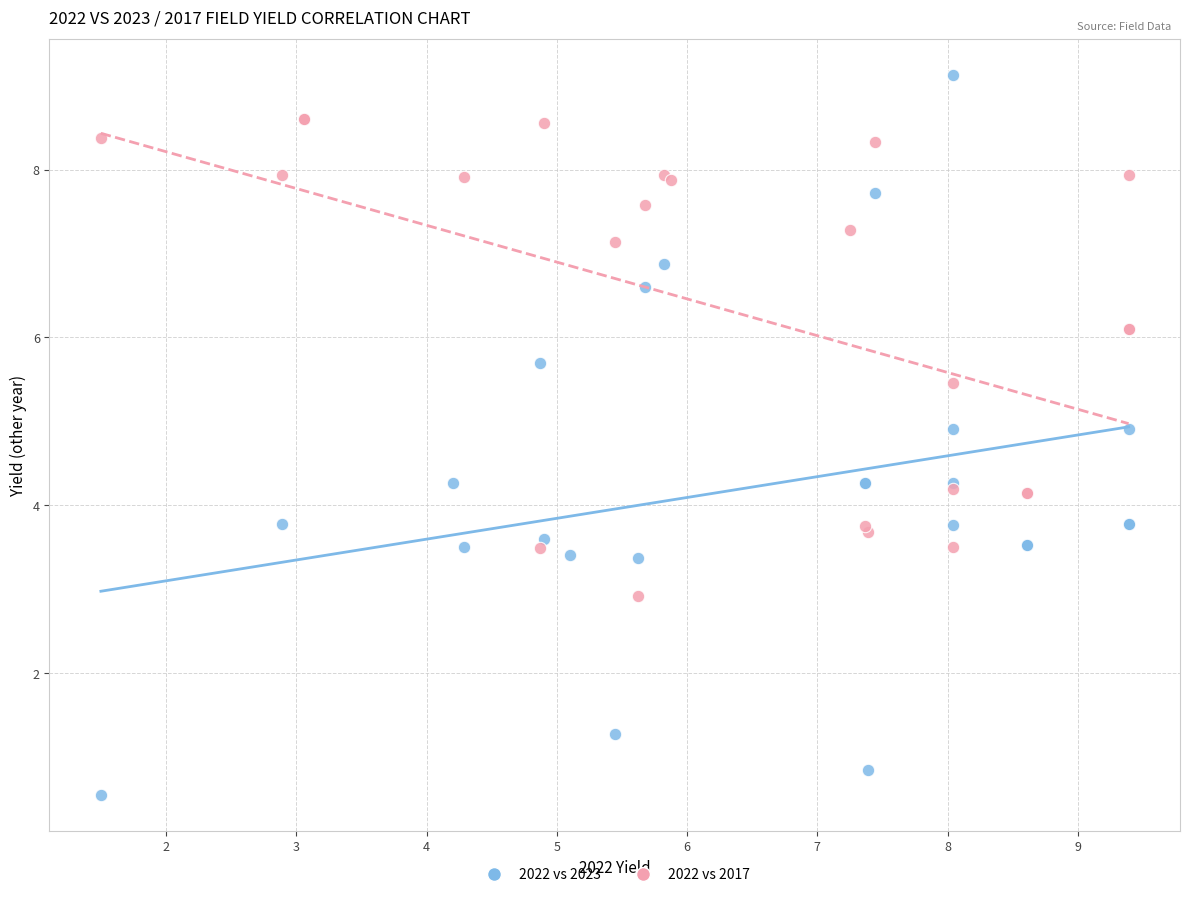

Which series has the largest Y range (max minus min)?

2022 vs 2023